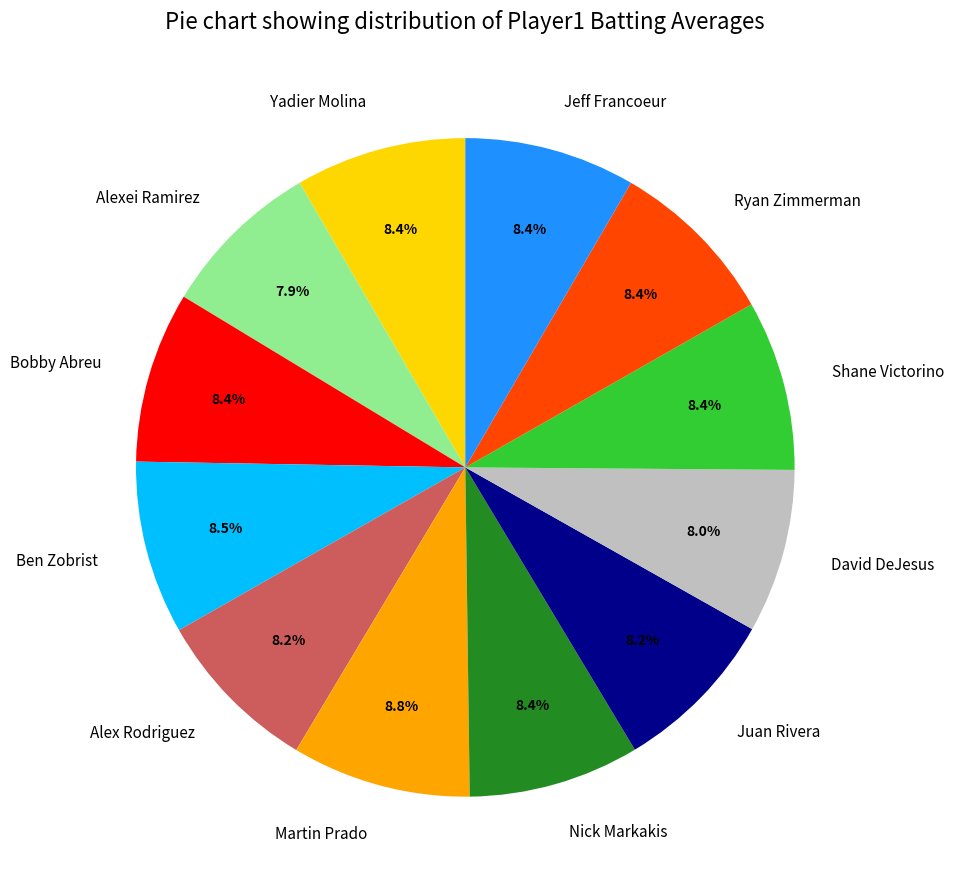

Count the number of slices in the pie.

12